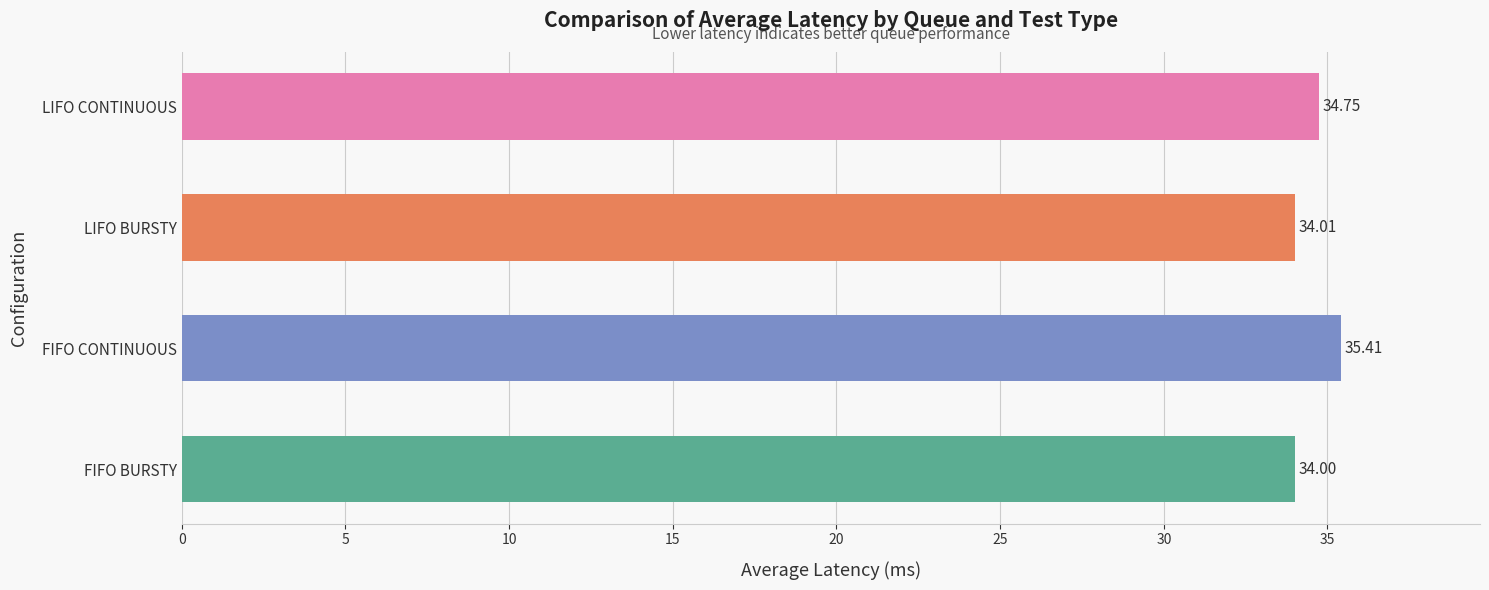

Does the chart contain any negative values?

No